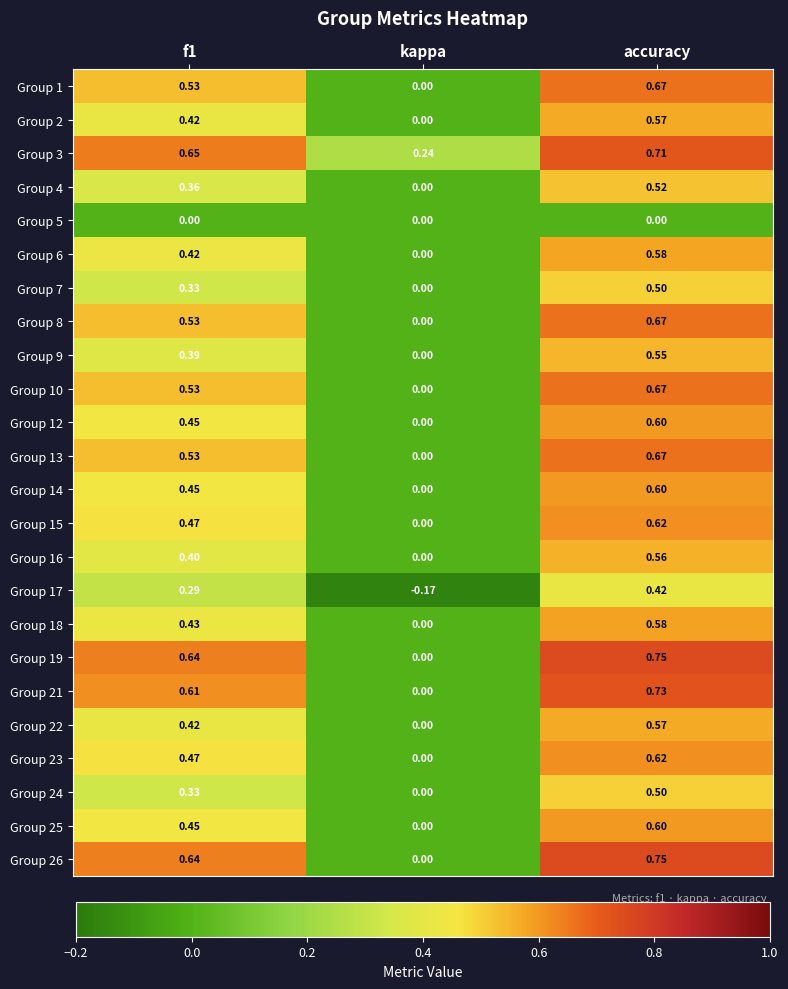

At which label is Group 16 closest to 0?

kappa